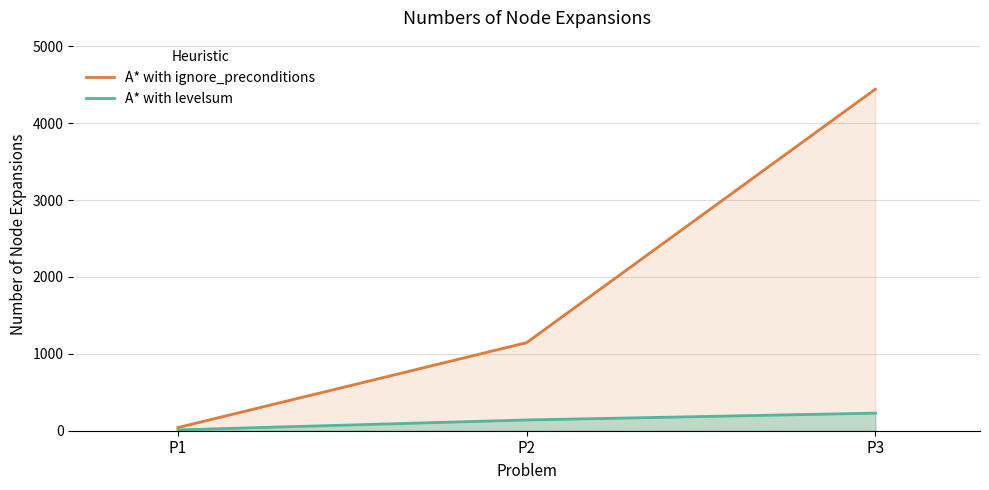

What is the average value of the A* with ignore_preconditions series?

1877